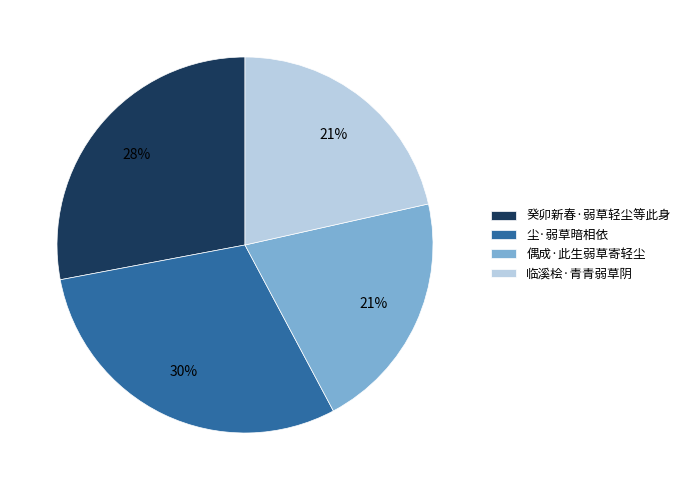

Between 癸卯新春·弱草轻尘等此身 and 临溪桧·青青弱草阴, which is larger?

癸卯新春·弱草轻尘等此身